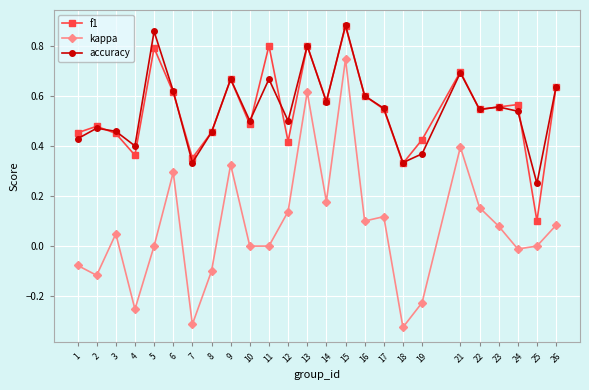

How many categories are shown in the chart?

25